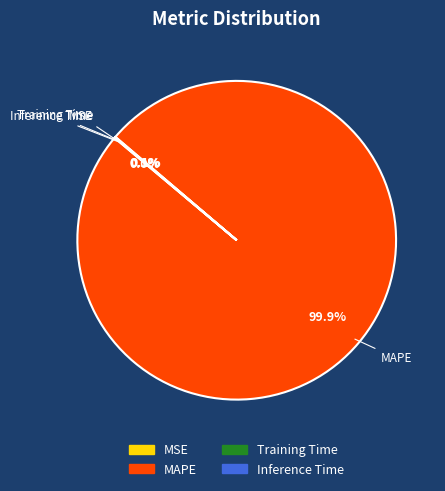

To the nearest percent, what is the difference between the largest and smallest slice percentages?

100%